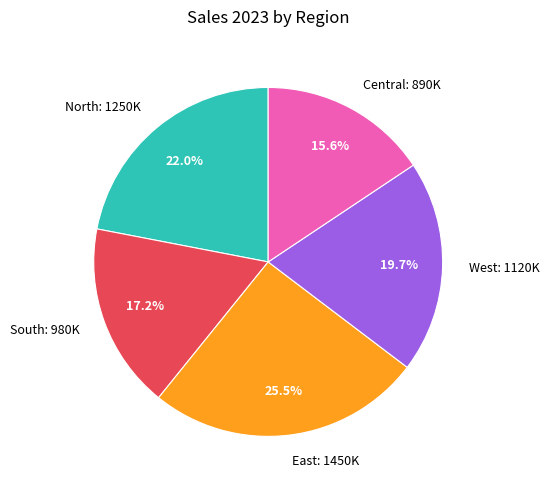

What percentage is the Central slice, to the nearest percent?

16%